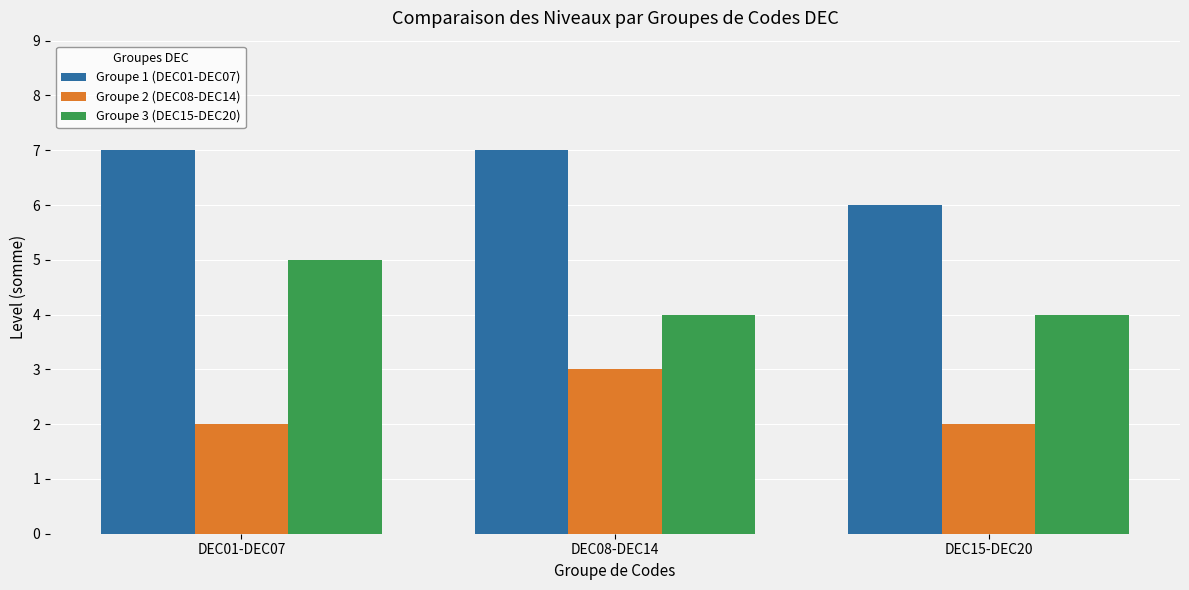

What is the maximum value shown in the chart?

7